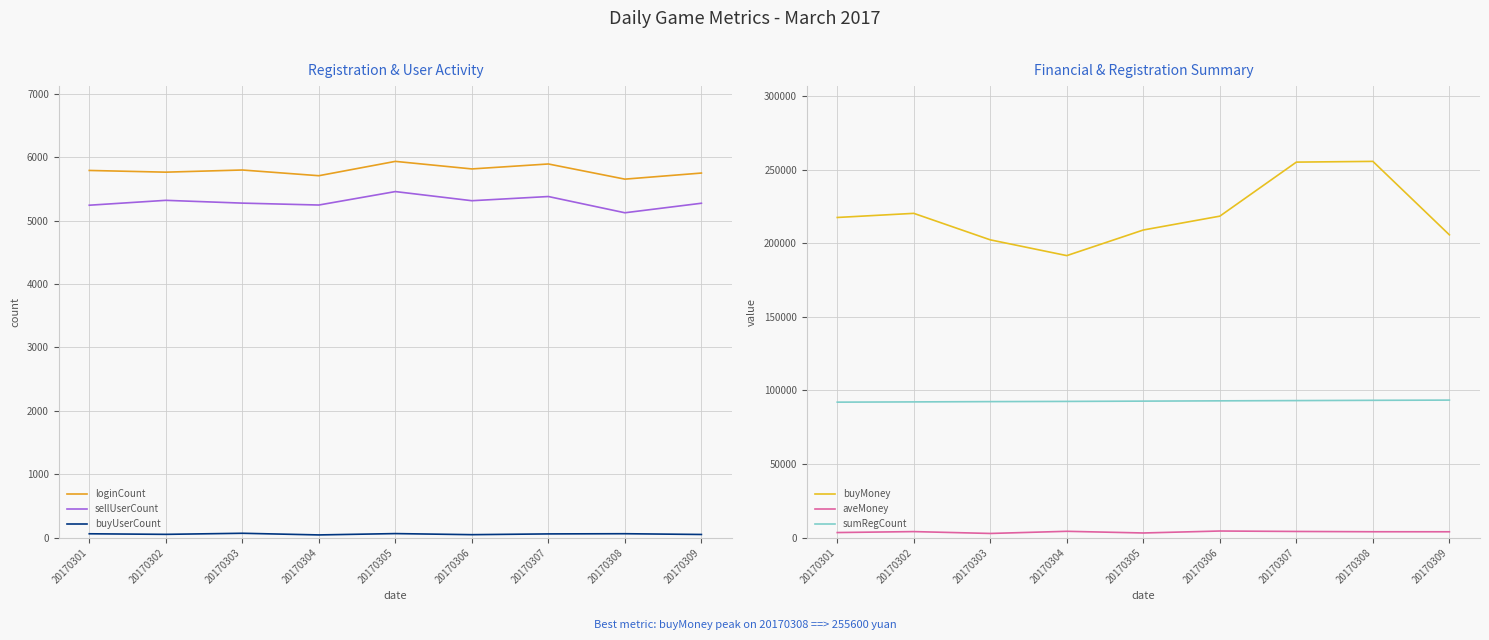

Which series has the largest range (max minus min)?

buyMoney